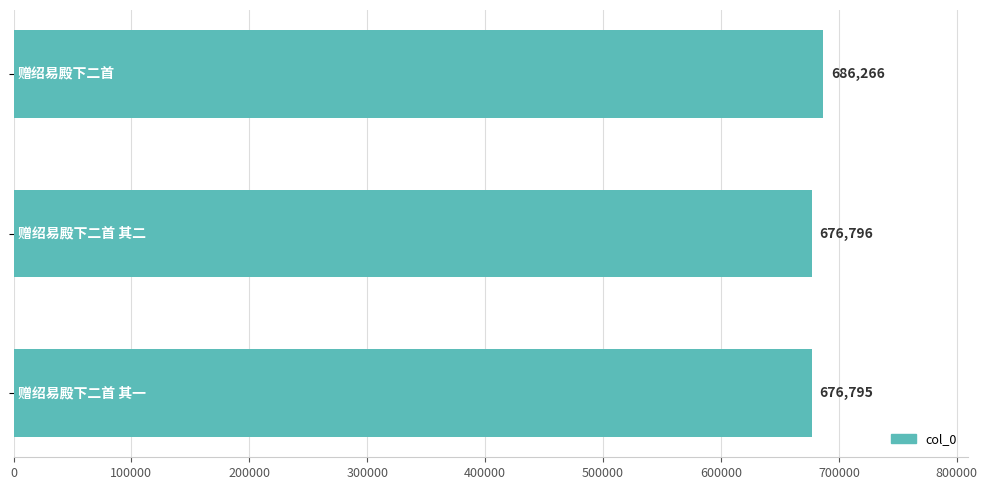

What is the average value?

679952